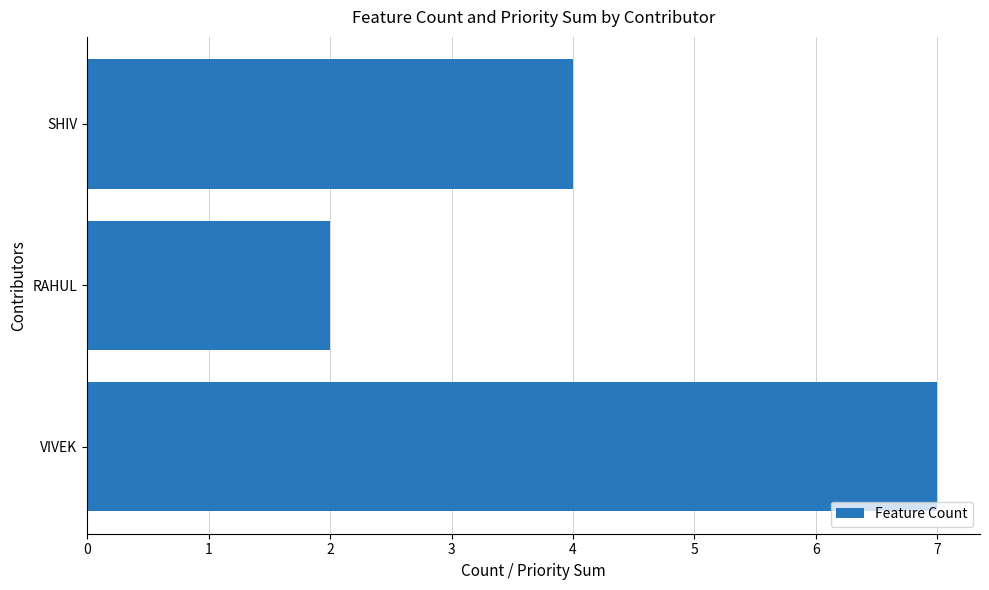

How many data points are less than 4?

1